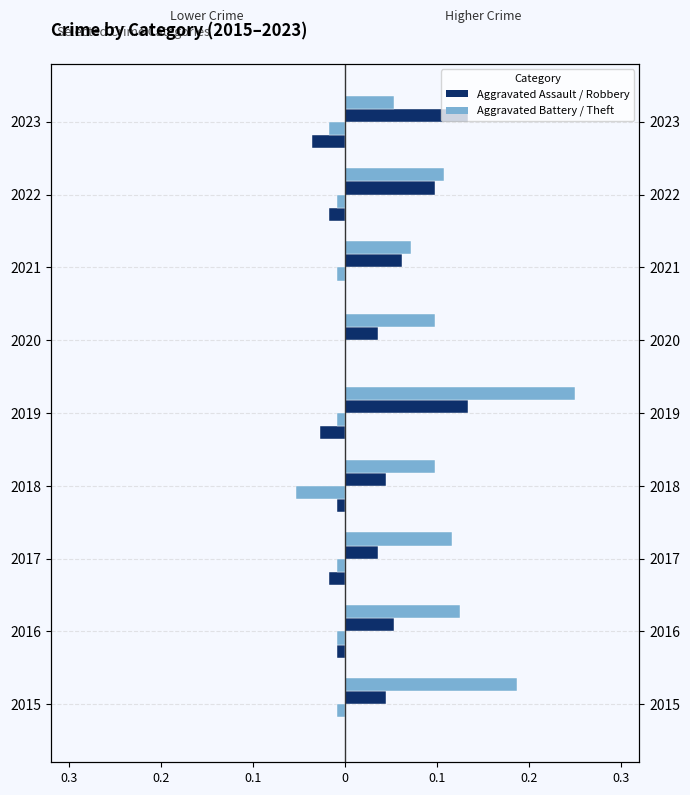

What is the highest value of the Robbery series?

0.1